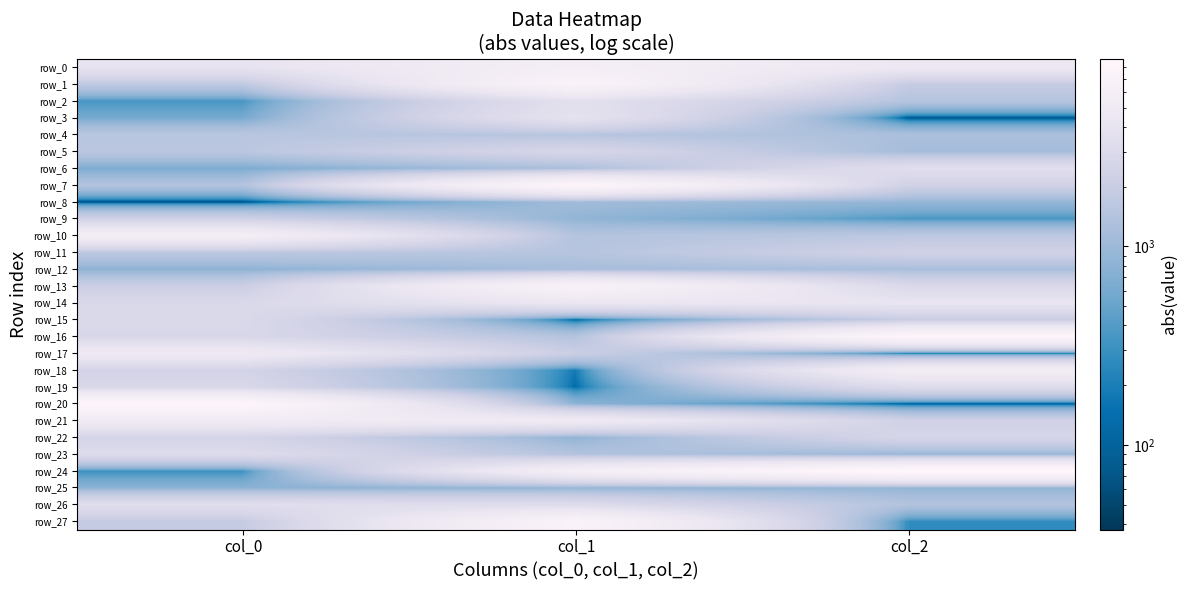

True or false: row_7 has a value of 8063.7 at col_1.

True